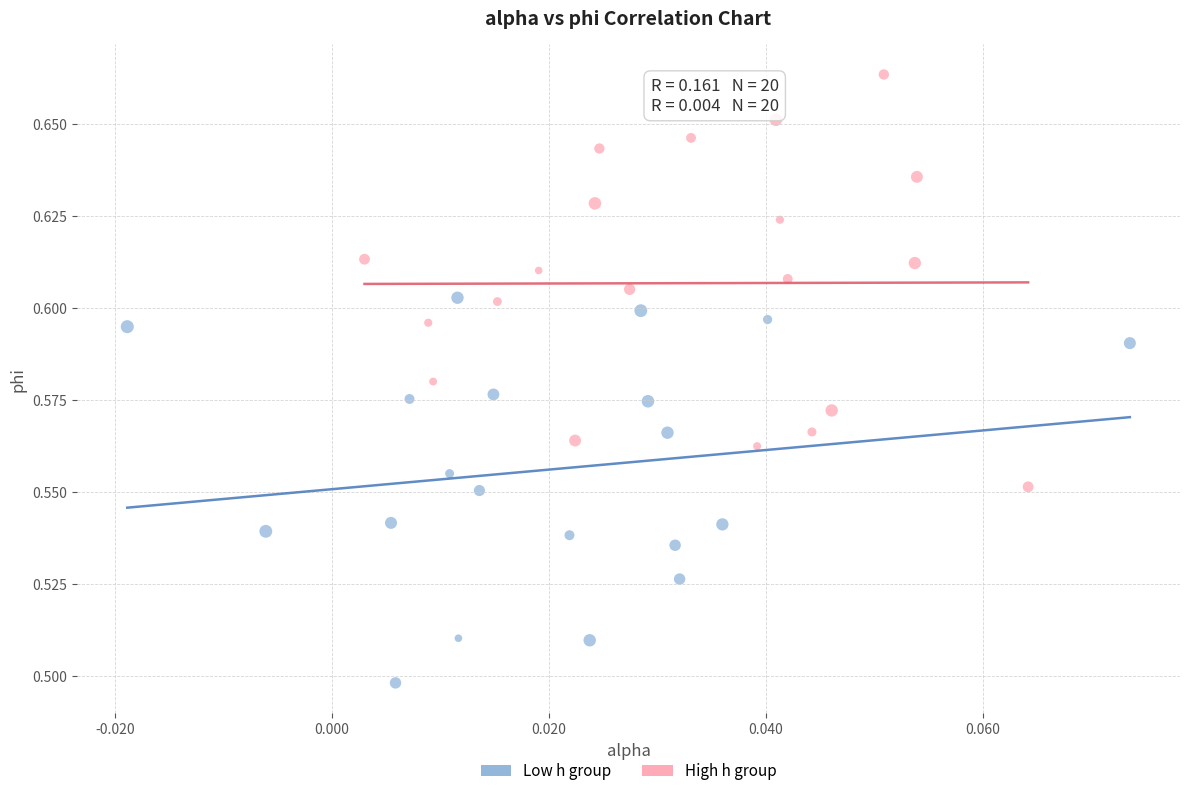

Which series contains the lowest Y value?

Low h group